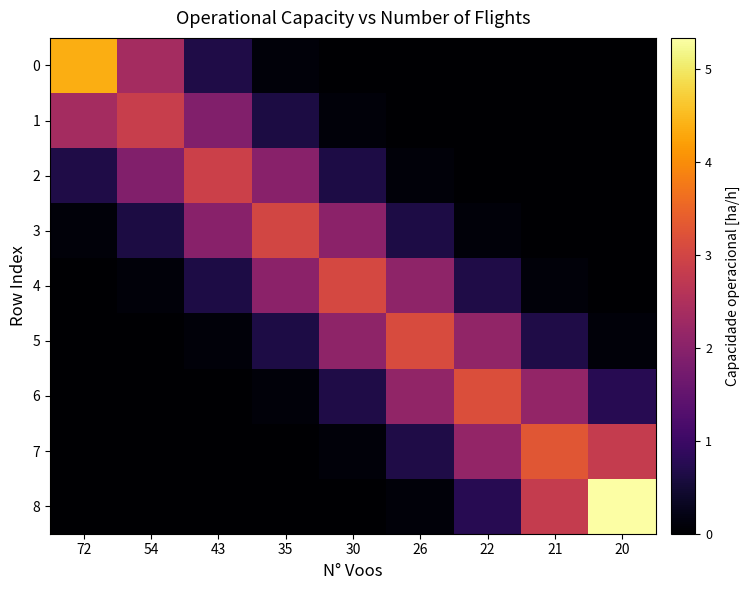

What is the total value across all series at 21?

9.0